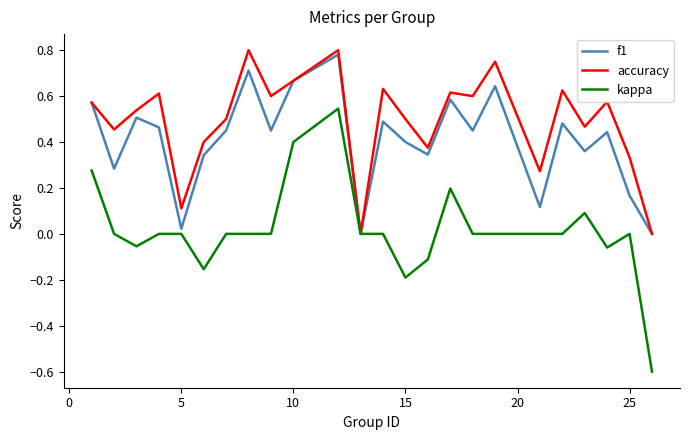

What is the smallest value displayed?

-0.6